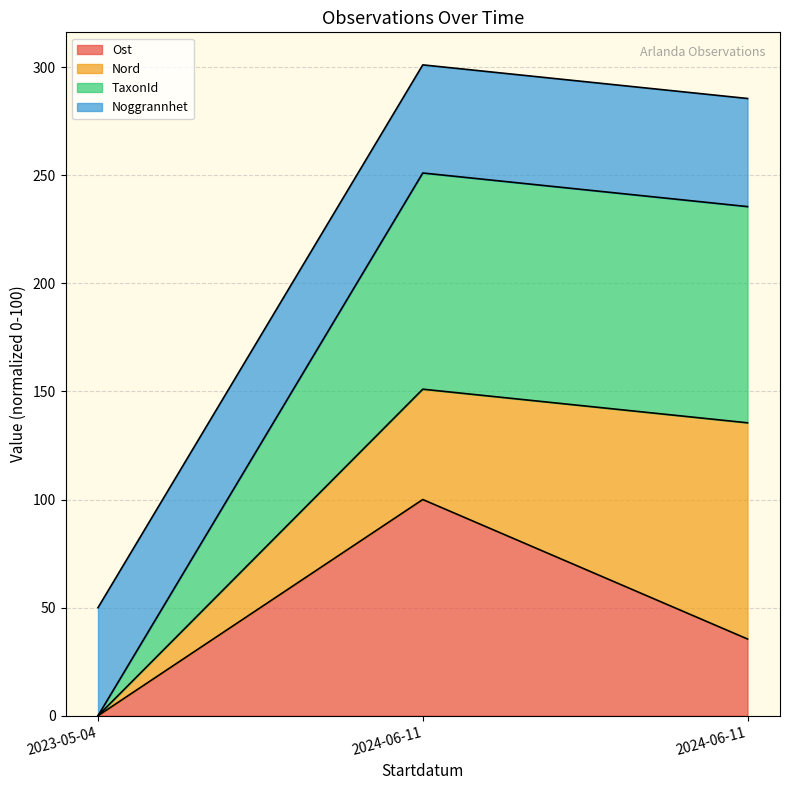

What is the sum of all Ost values?

135.5